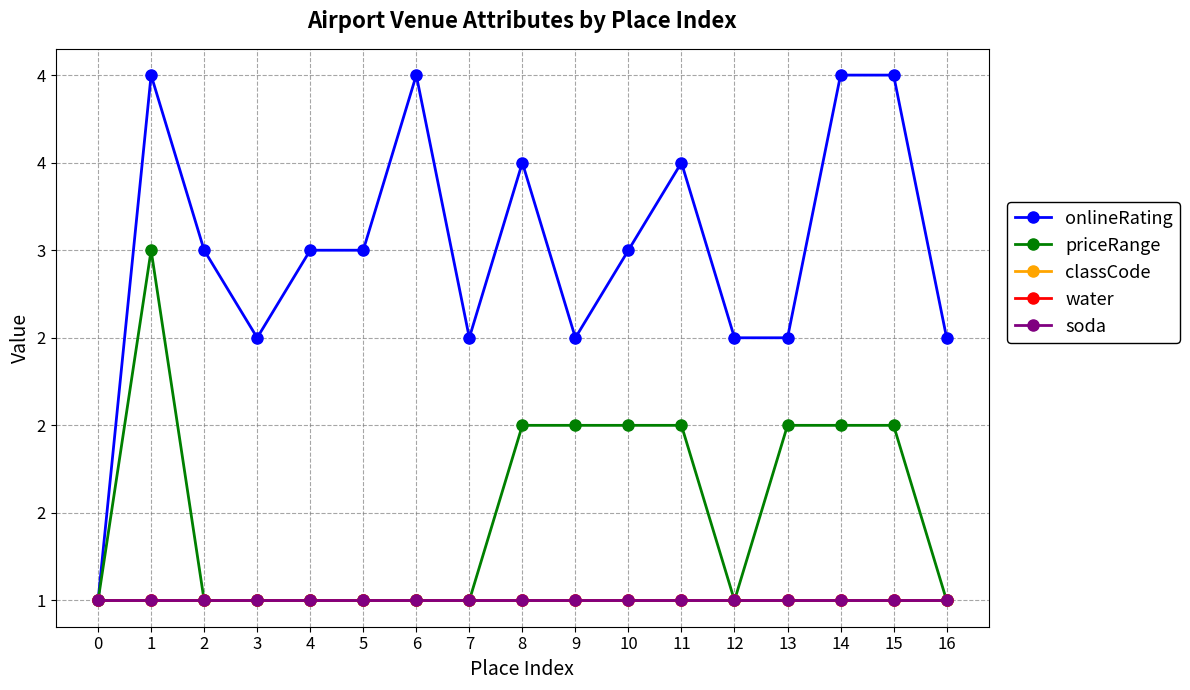

Which series has the widest spread of values?

onlineRating